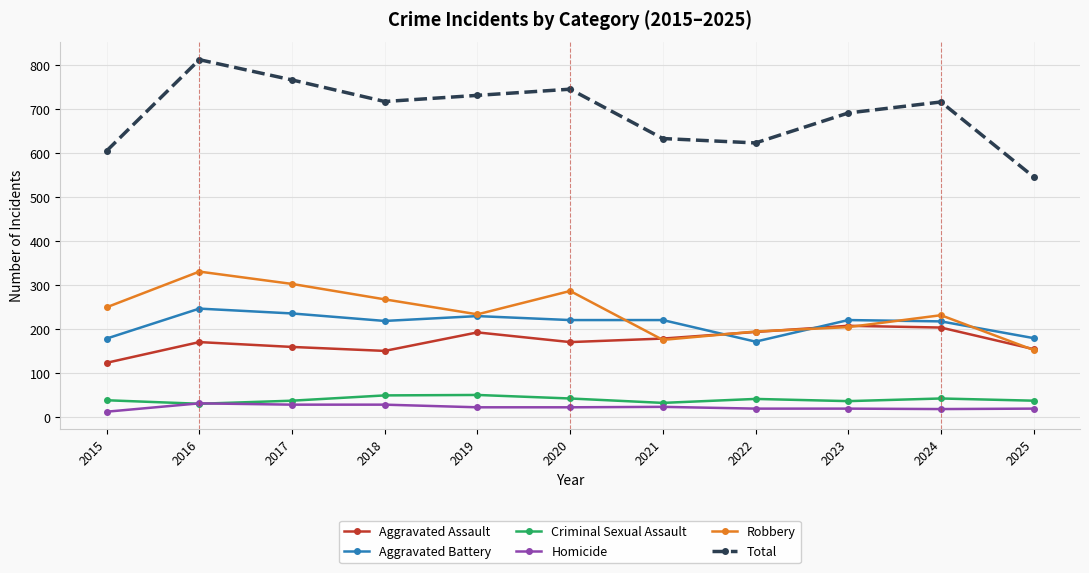

At how many categories does at least one series exceed 239?

11